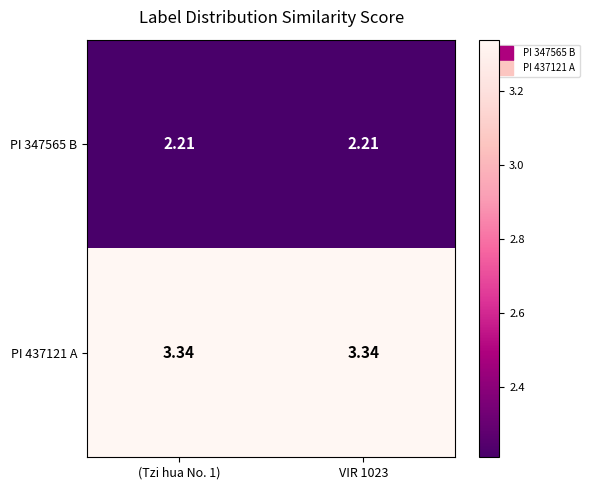

Is the value of PI 347565 B at VIR 1023 greater than the value of PI 437121 A at (Tzi hua No. 1)?

No